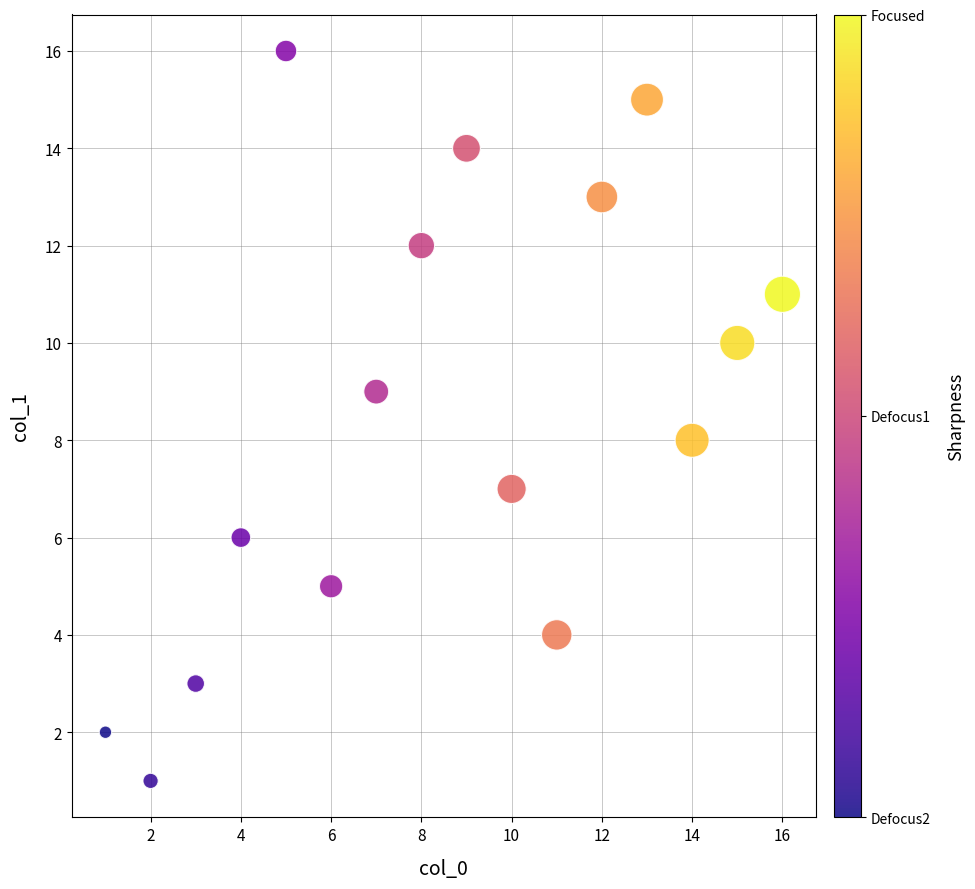

What is the range of Y values (max minus min)?

15